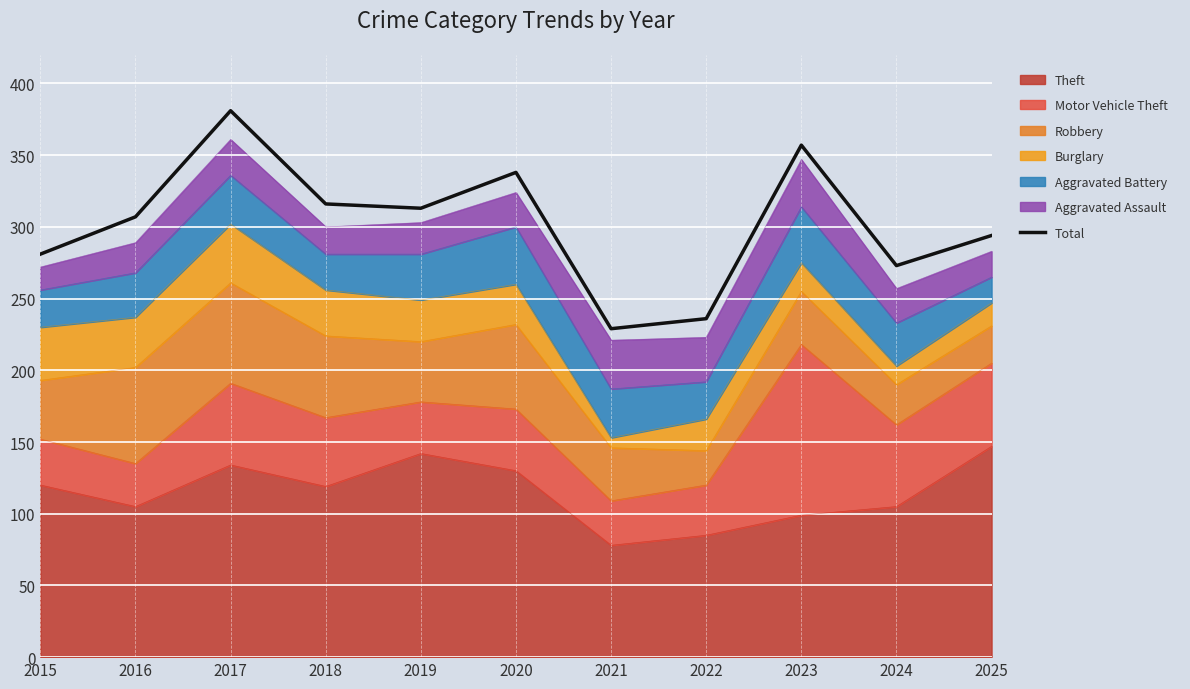

Reading left to right, list all the values displayed in this chart.

281	307	381	316	313	338	229	236	357	273	294